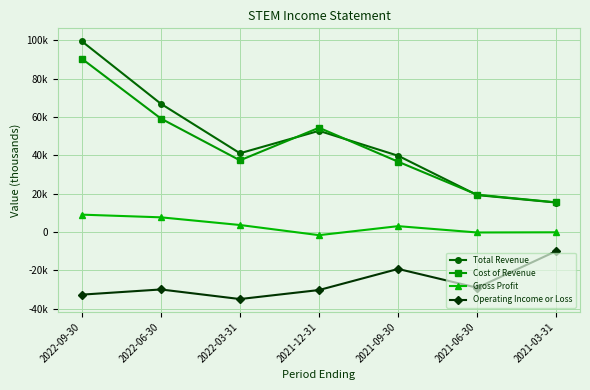

Does the chart have visible grid lines?

Yes